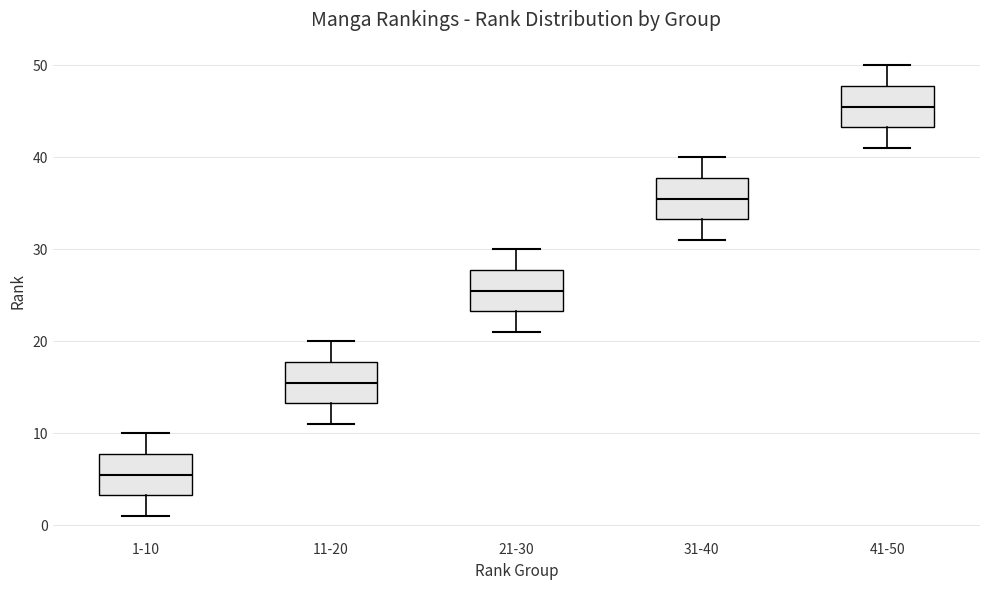

Where does the upper whisker of the box for 11-20 end on the y-axis? The values are not printed on the chart, so give them approximately, as read against the axis.

20